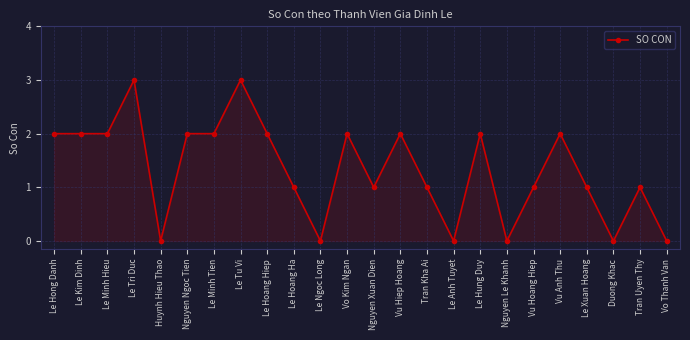

What is the label of the 15th point from the right?

Le Hoang Ha